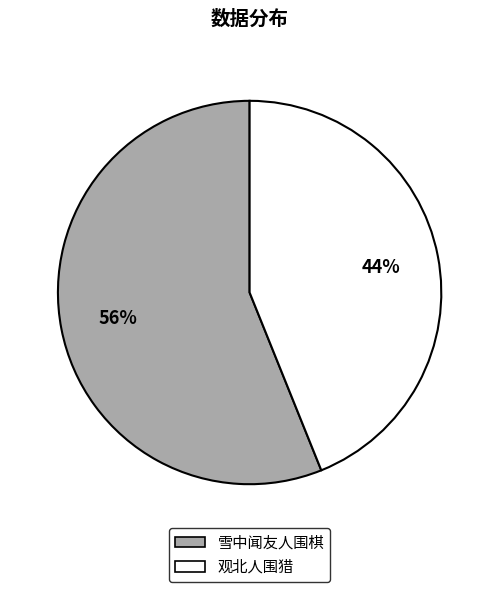

To the nearest percent, what is the average slice percentage?

50%